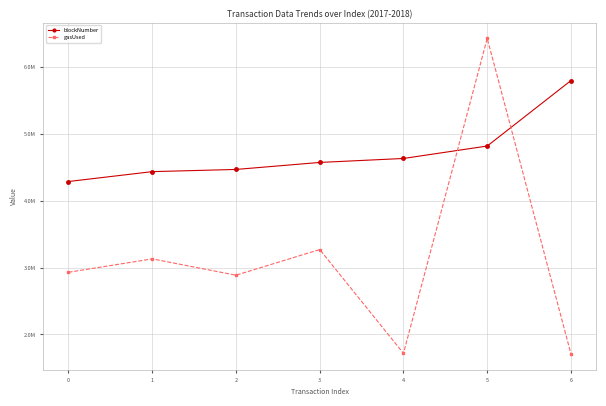

Which series changed the most between 0 and 1?

gasUsed